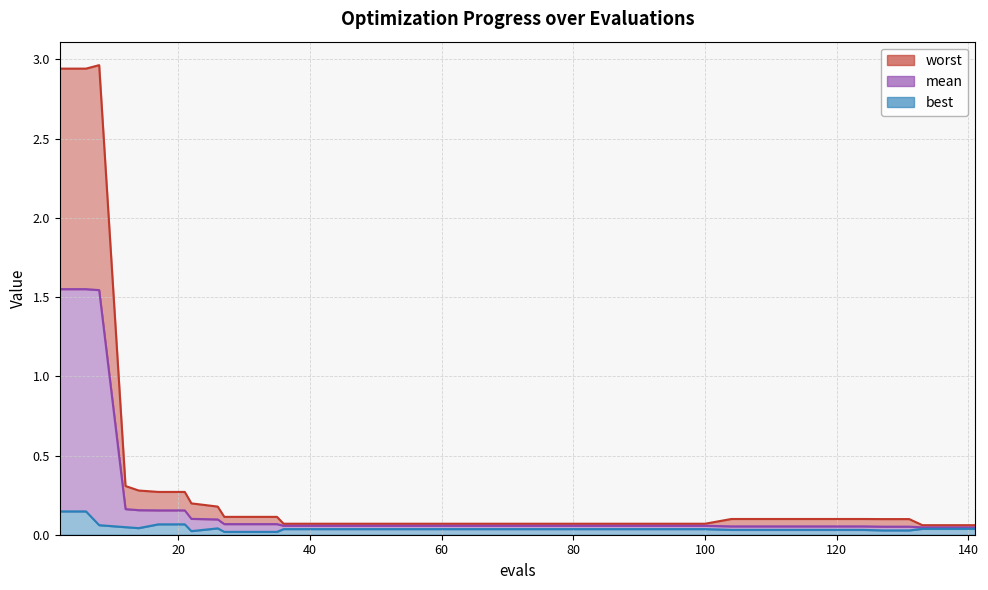

True or false: worst and mean cross at least once.

False